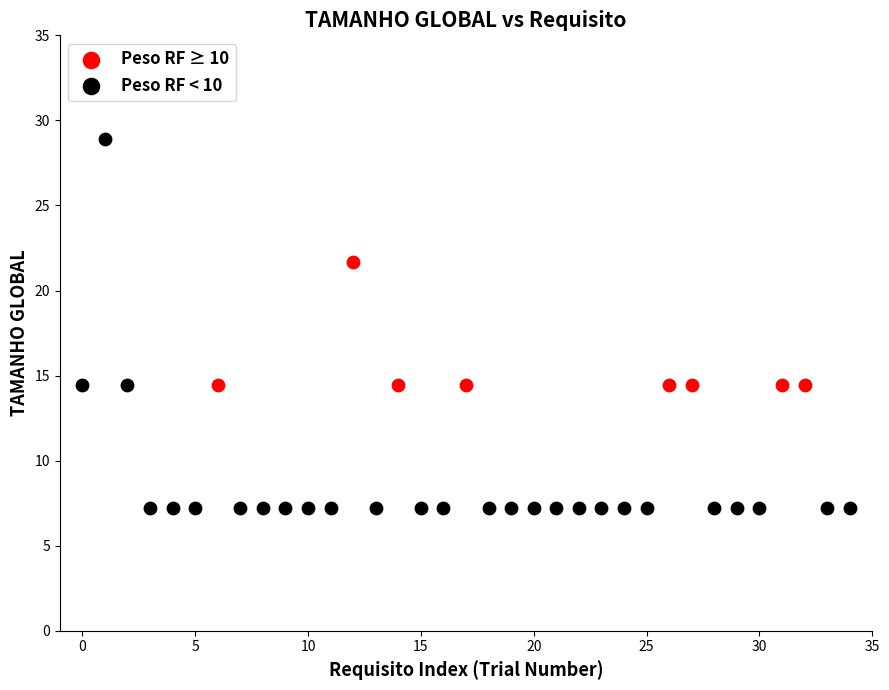

Which series contains the highest Y value?

Peso RF < 10